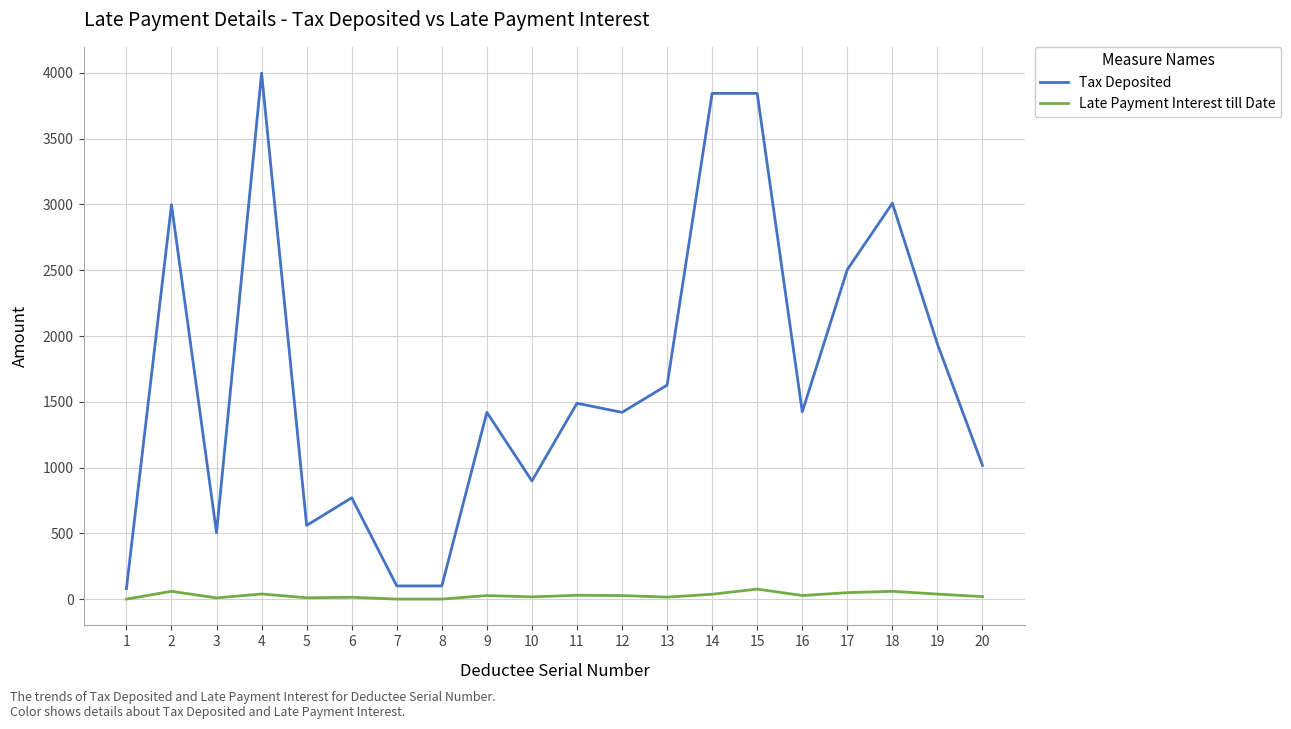

At which category does Tax Deposited reach its first local peak?

2